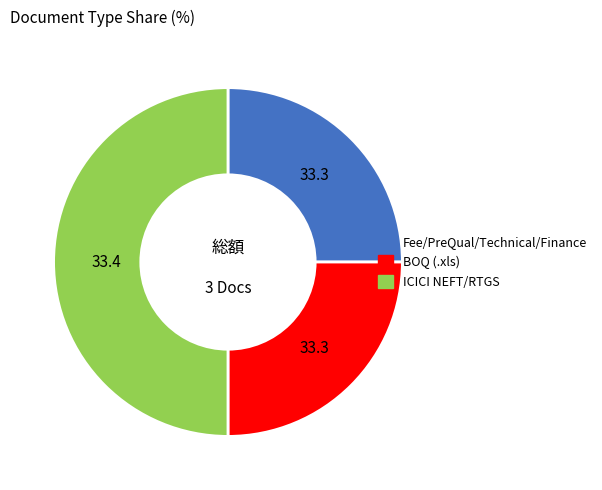

The Fee/PreQual/Technical/Finance slice represents 25% of the pie. True or false?

True